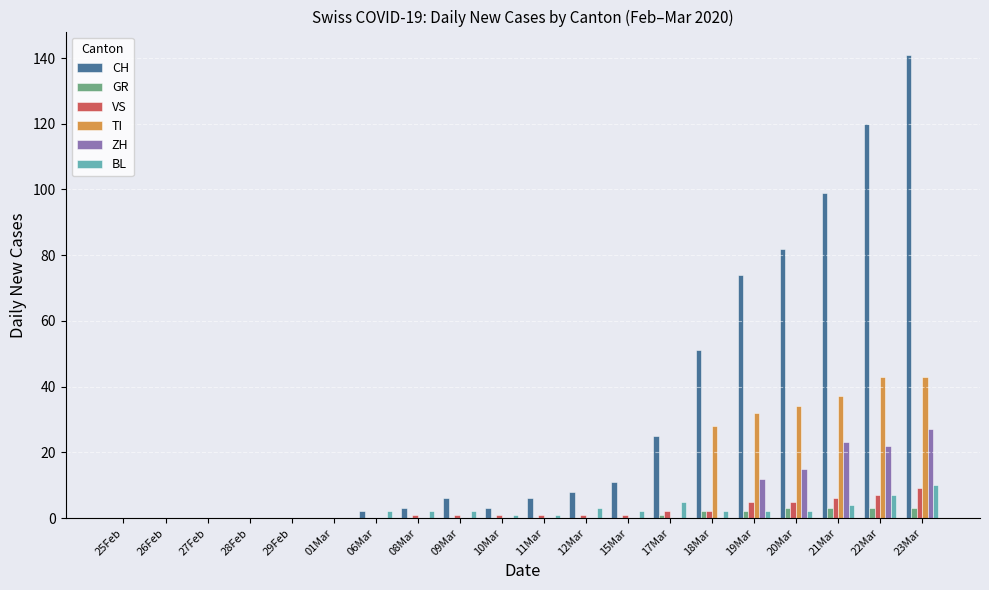

Is it true that ZH equals 0 at 17Mar?

True